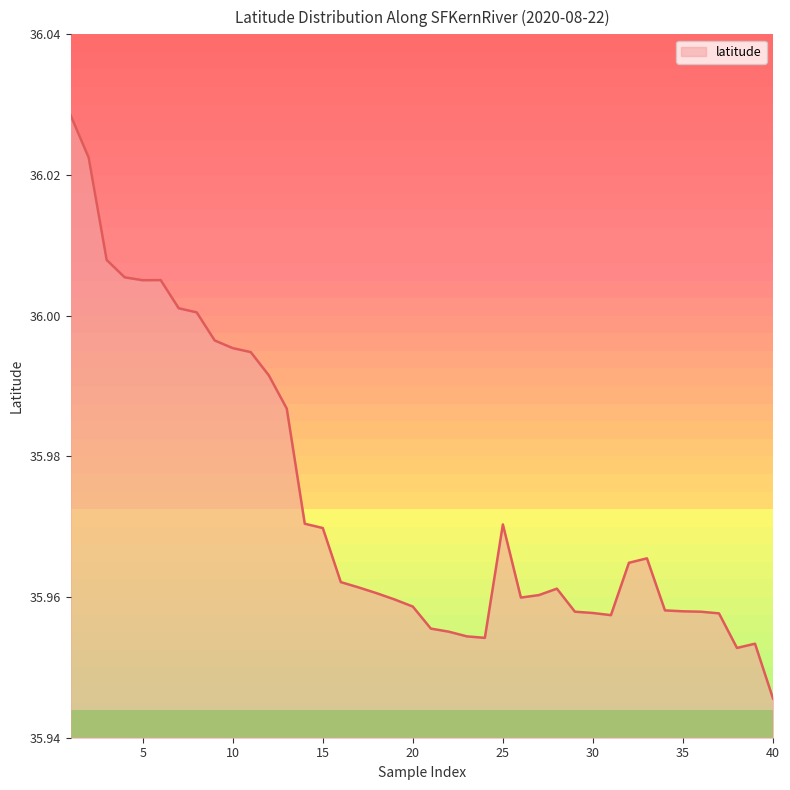

Is this an area chart (filled region under the line)?

Yes